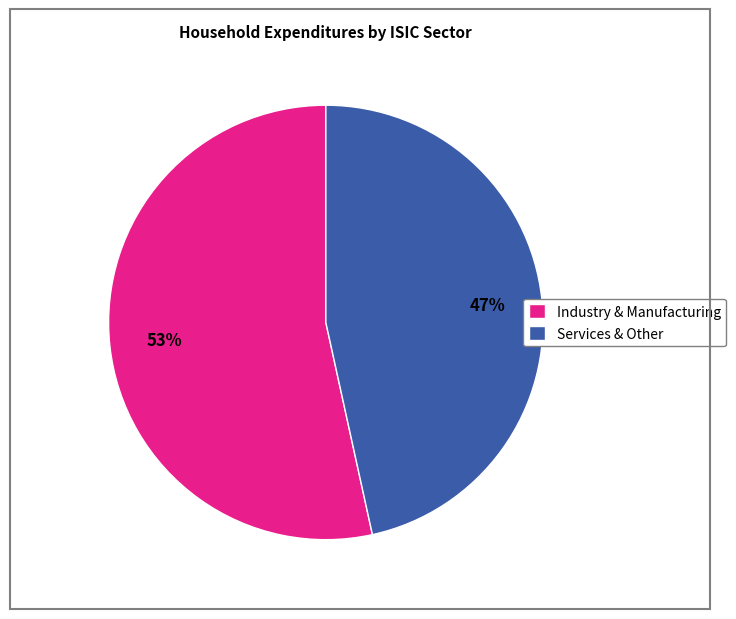

True or false: Industry & Manufacturing accounts for 53% of the total.

True